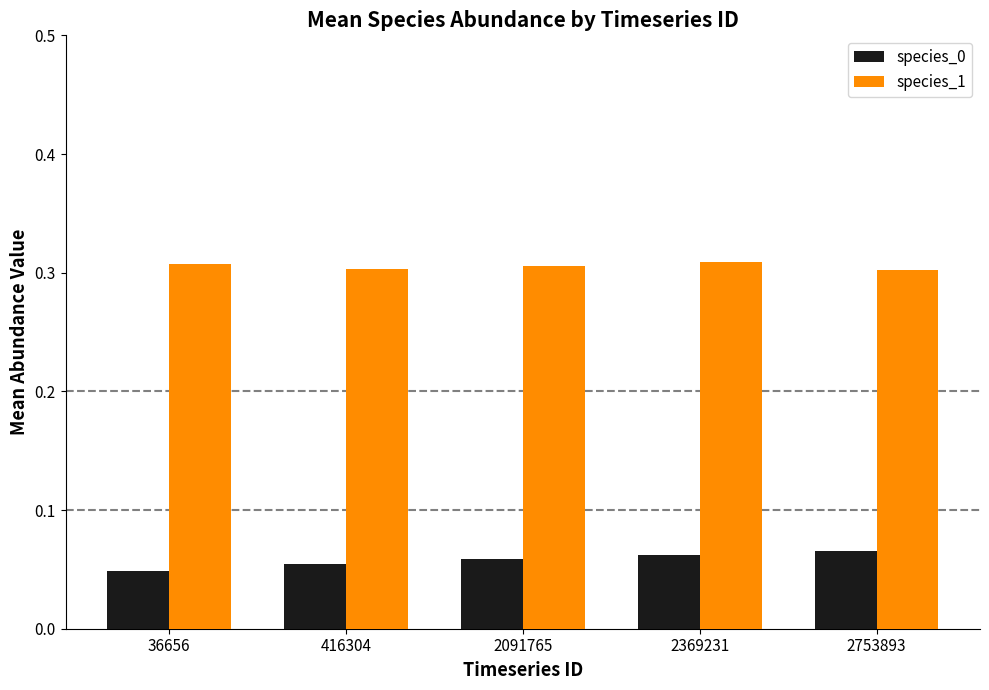

What is the sum of the species_1 values at 2091765 and 2753893?

0.6